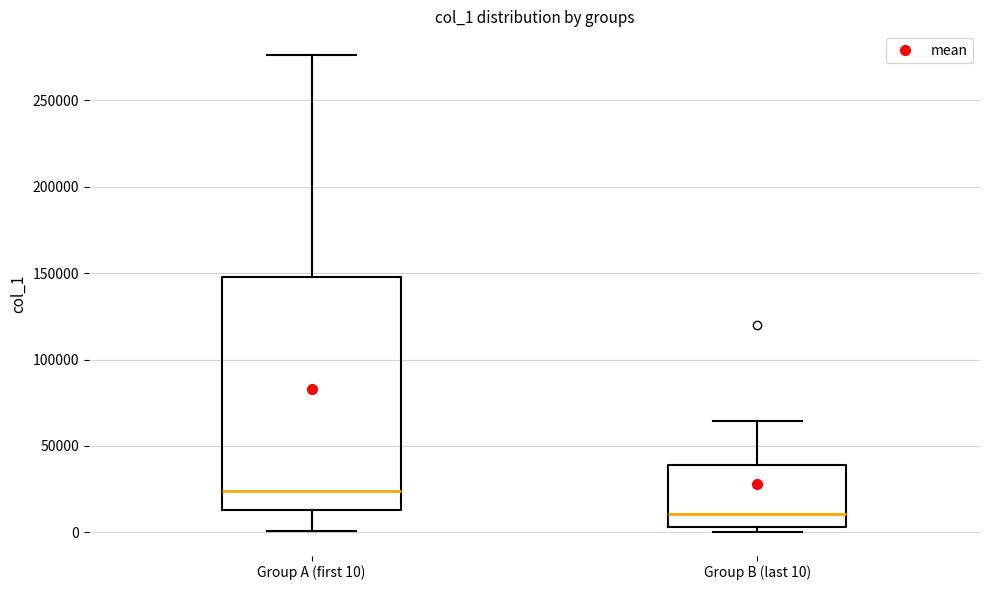

Comparing the boxes themselves (not the whiskers), which one is the tallest?

Group A (first 10)